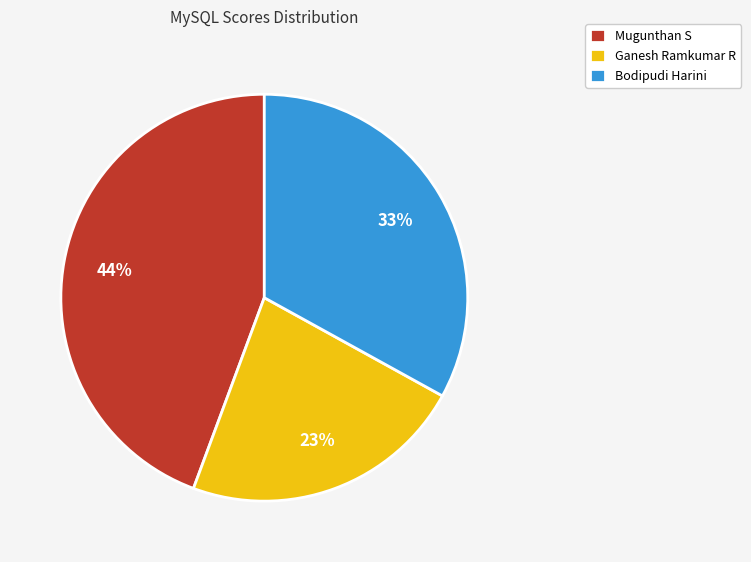

Count the number of slices in the pie.

3